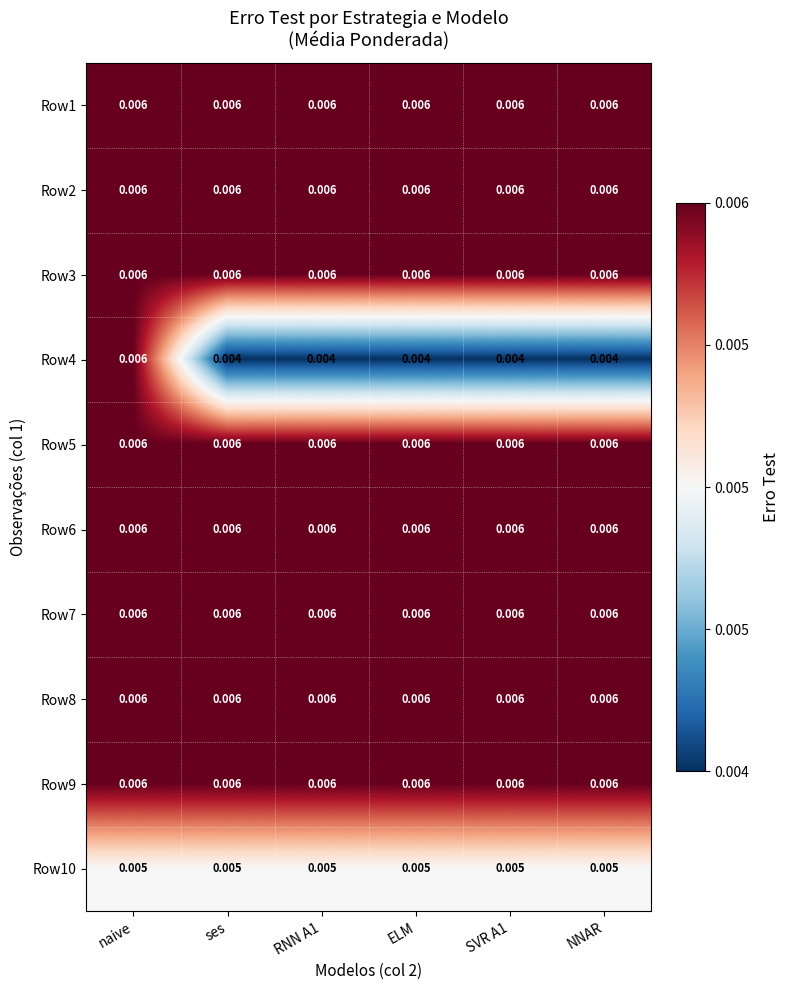

Is the value of Row4 at ses greater than the value of Row9 at NNAR?

No